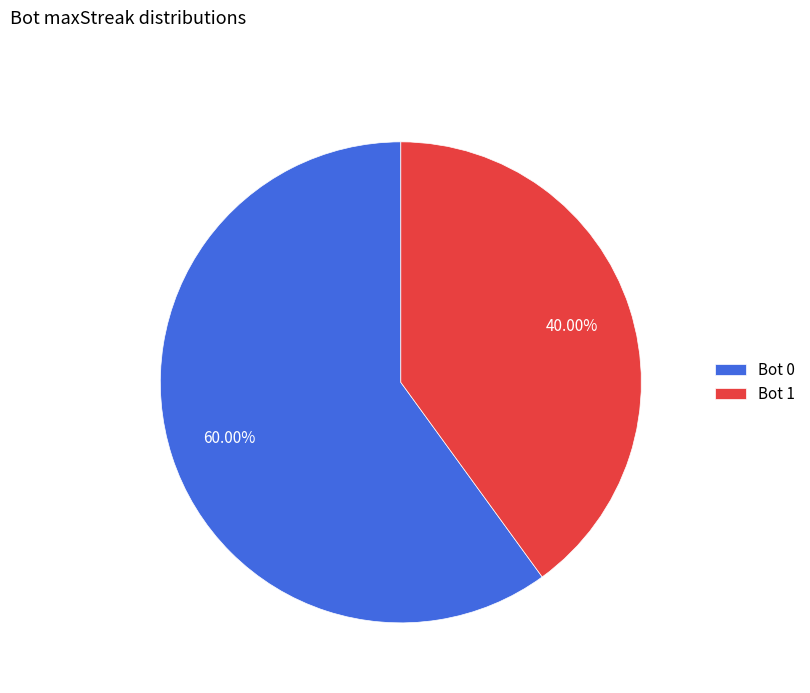

Which category has the smallest portion of the pie?

Bot 1